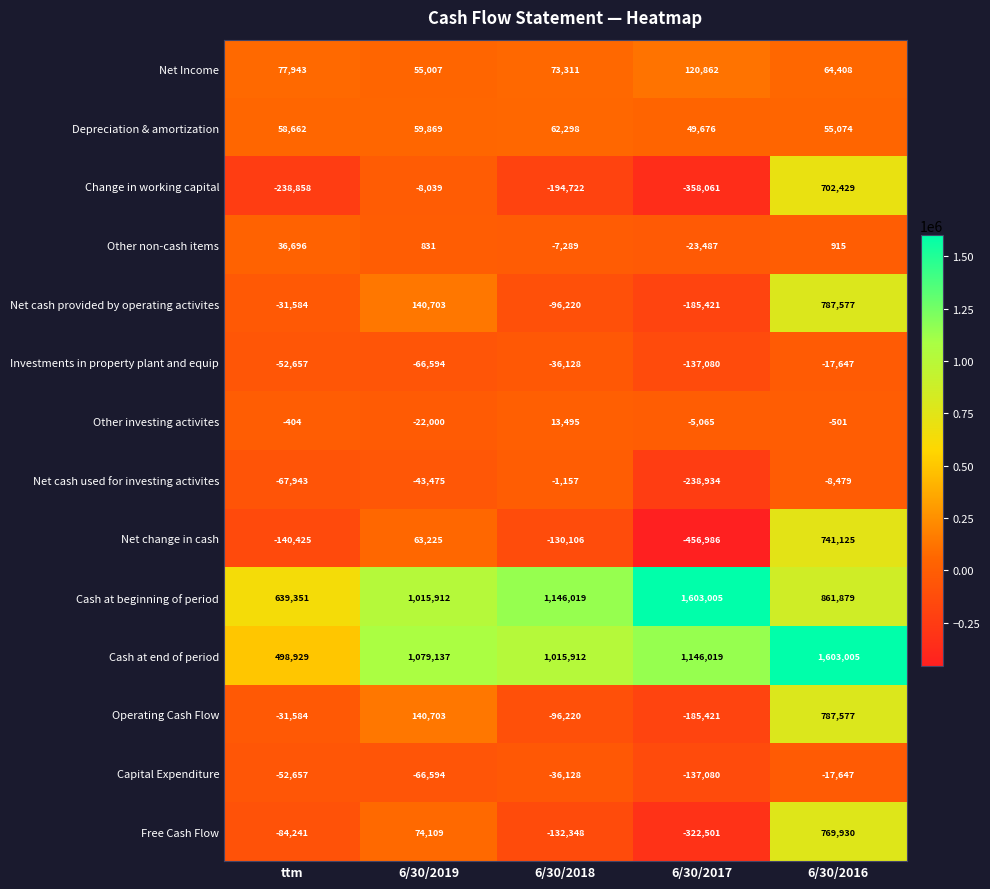

At which label does Net cash provided by operating activites first exceed -31584?

6/30/2019